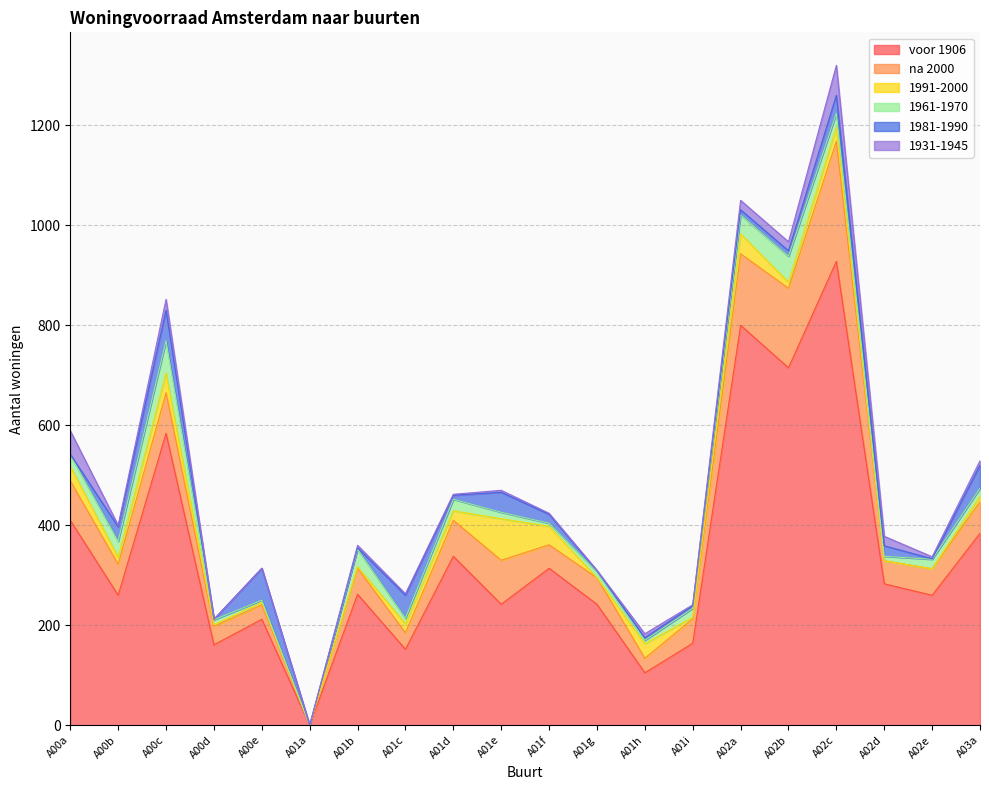

How many values in the 1981-1990 series are below 11?

10